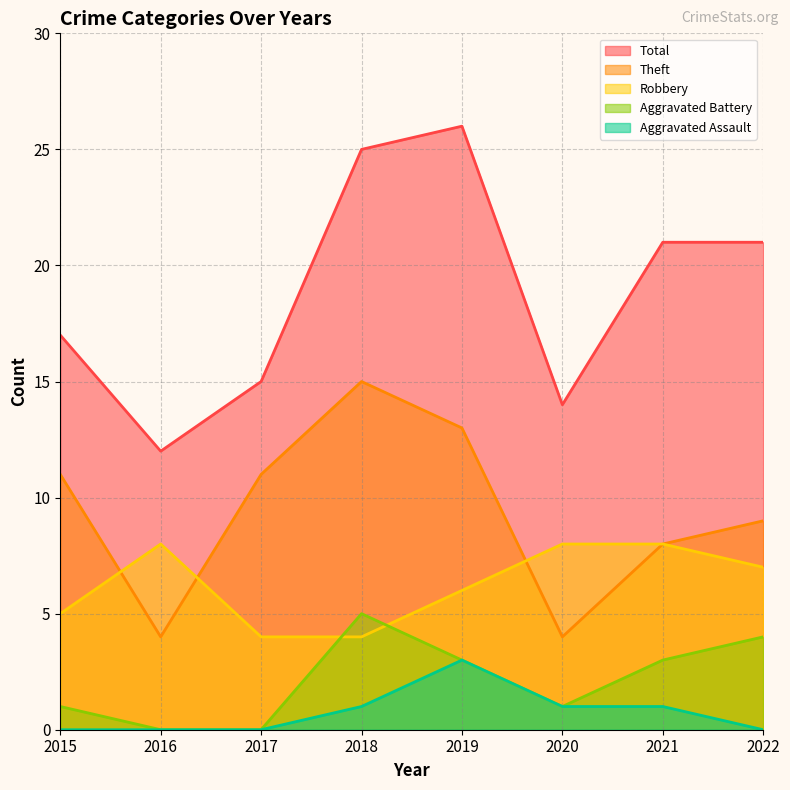

True or false: Robbery and Theft intersect in this chart.

True